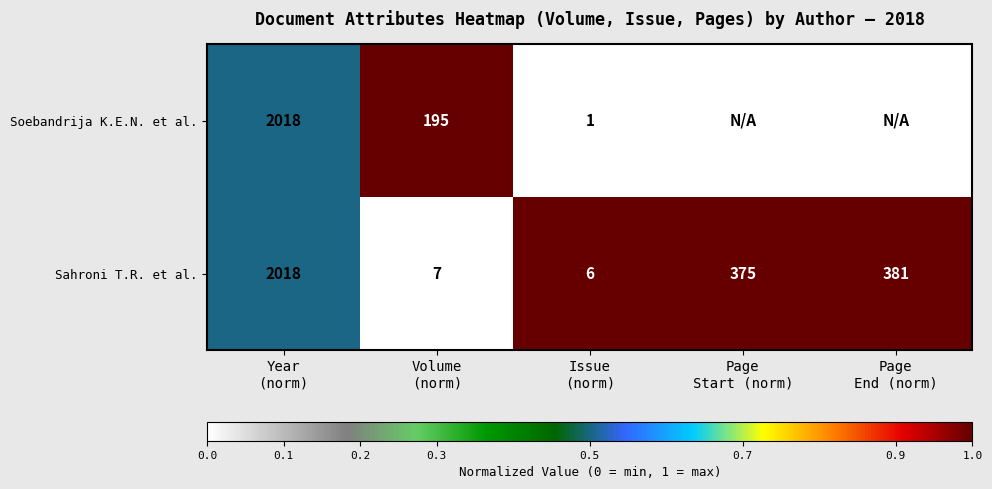

What is the minimum value for Sahroni T.R. et al.?

6